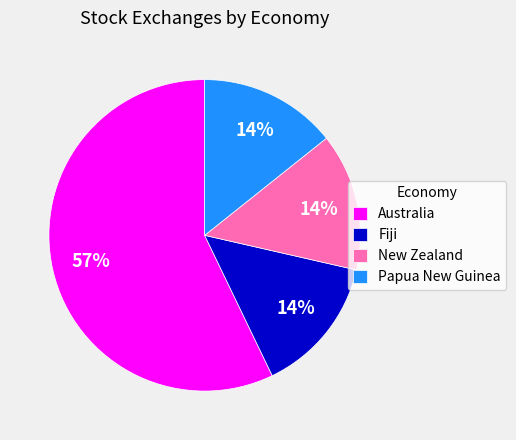

How many slices are in this pie chart?

4